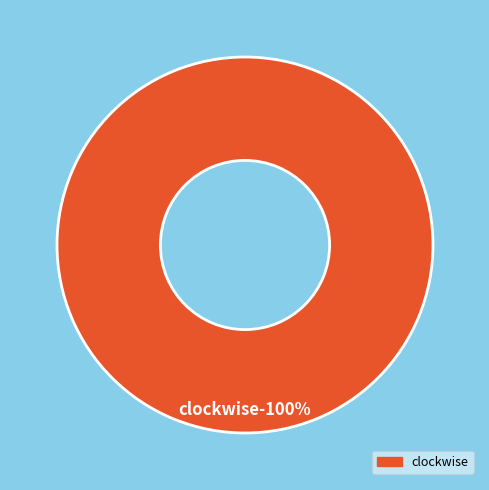

What is the largest slice in the pie chart?

clockwise